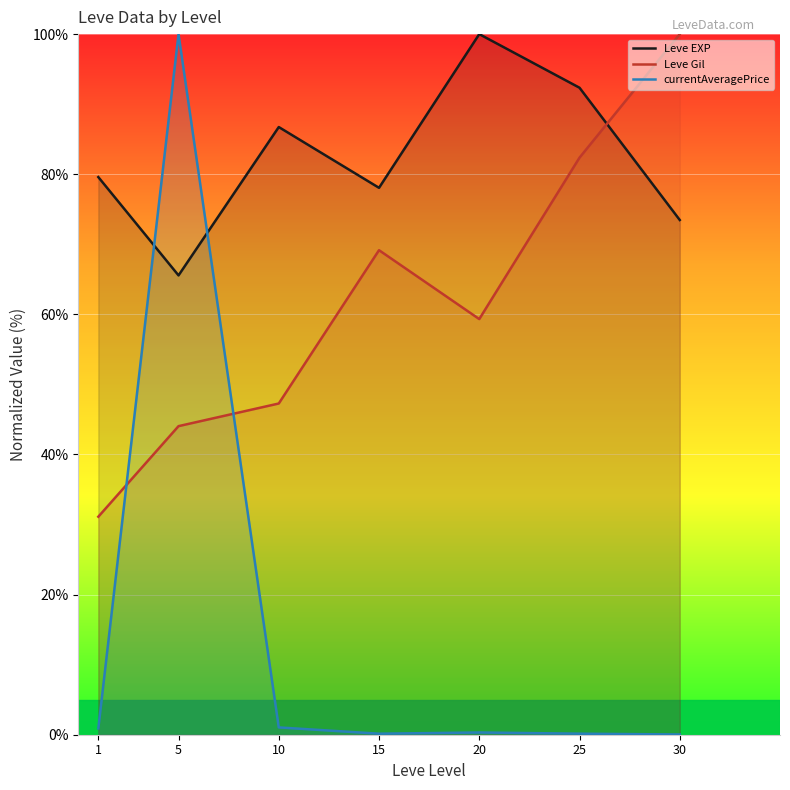

Reading left to right, transcribe all the data shown in this chart.

Leve EXP: 1=79.6	5=65.6	10=86.7	15=78.1	20=100.0	25=92.3	30=73.5
Leve Gil: 1=31.1	5=44.0	10=47.3	15=69.2	20=59.3	25=82.4	30=100.0
currentAveragePrice: 1=0.9	5=100.0	10=1.0	15=0.1	20=0.3	25=0.1	30=0.0